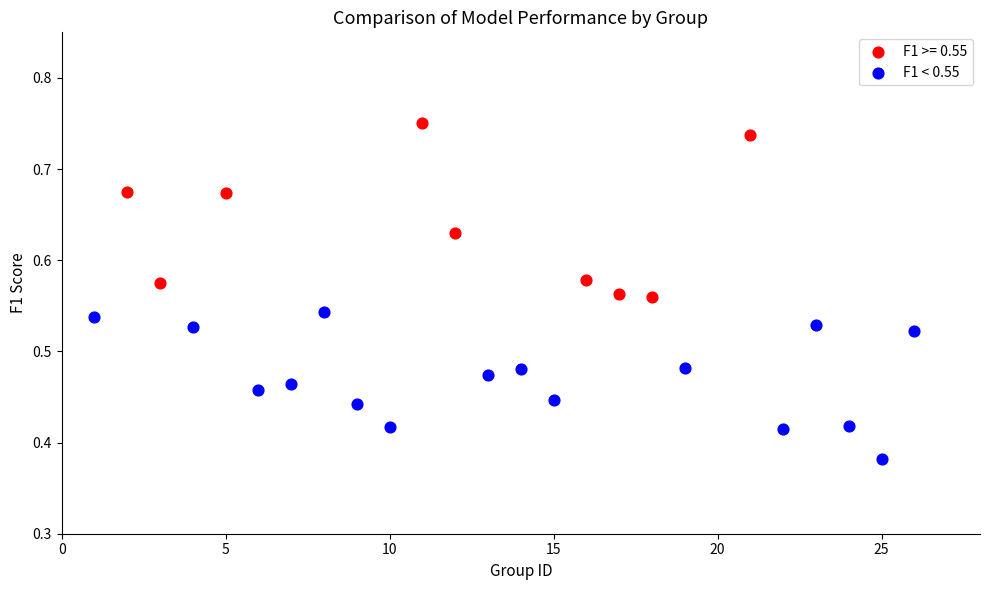

Which series contains the highest Y value?

F1 >= 0.55